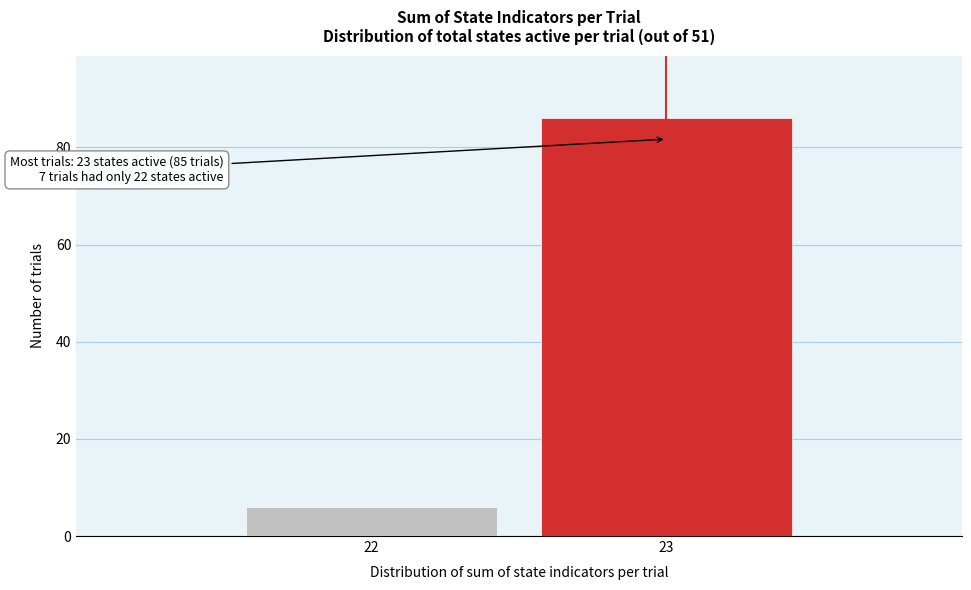

Reading left to right, transcribe all the data shown in this chart.

6	86